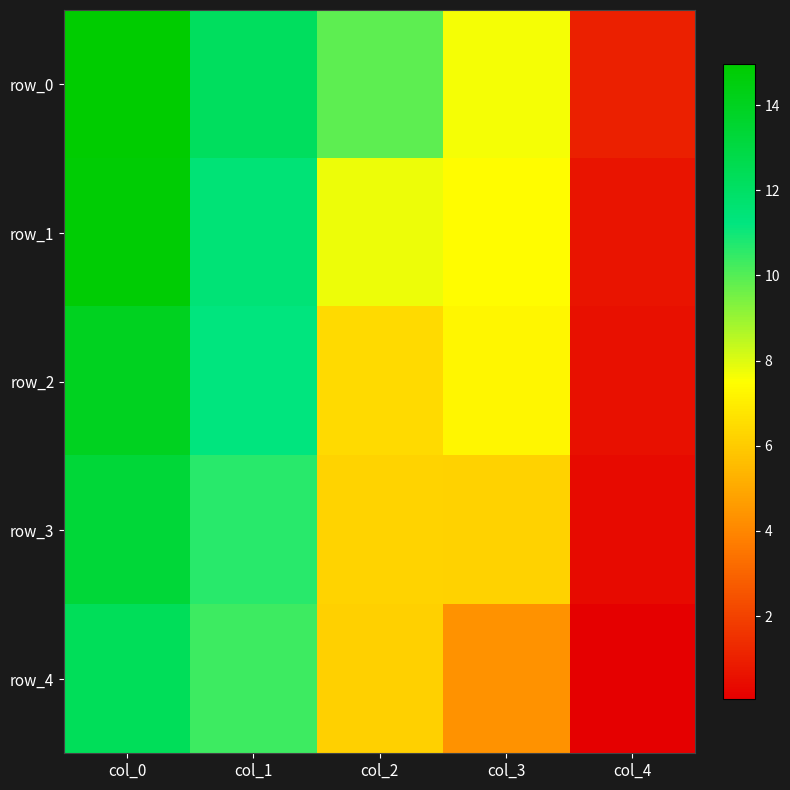

Rank the series by their average value, from highest to lowest.

row_0, row_1, row_2, row_3, row_4